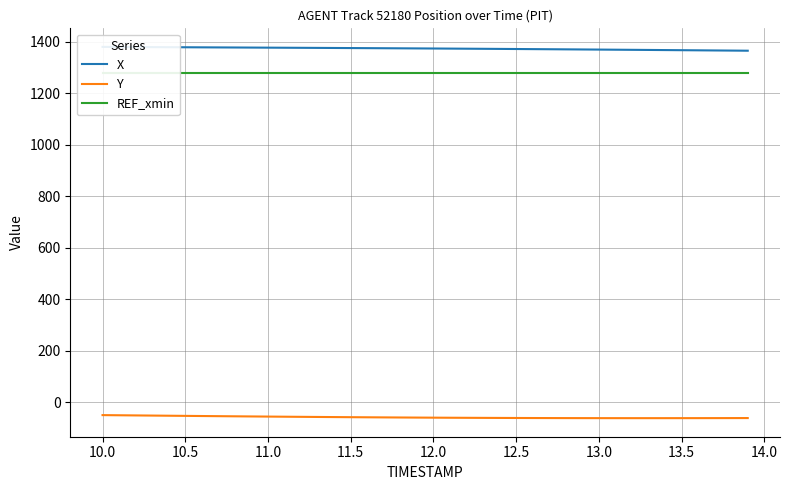

What is the minimum value for Y?

-61.2